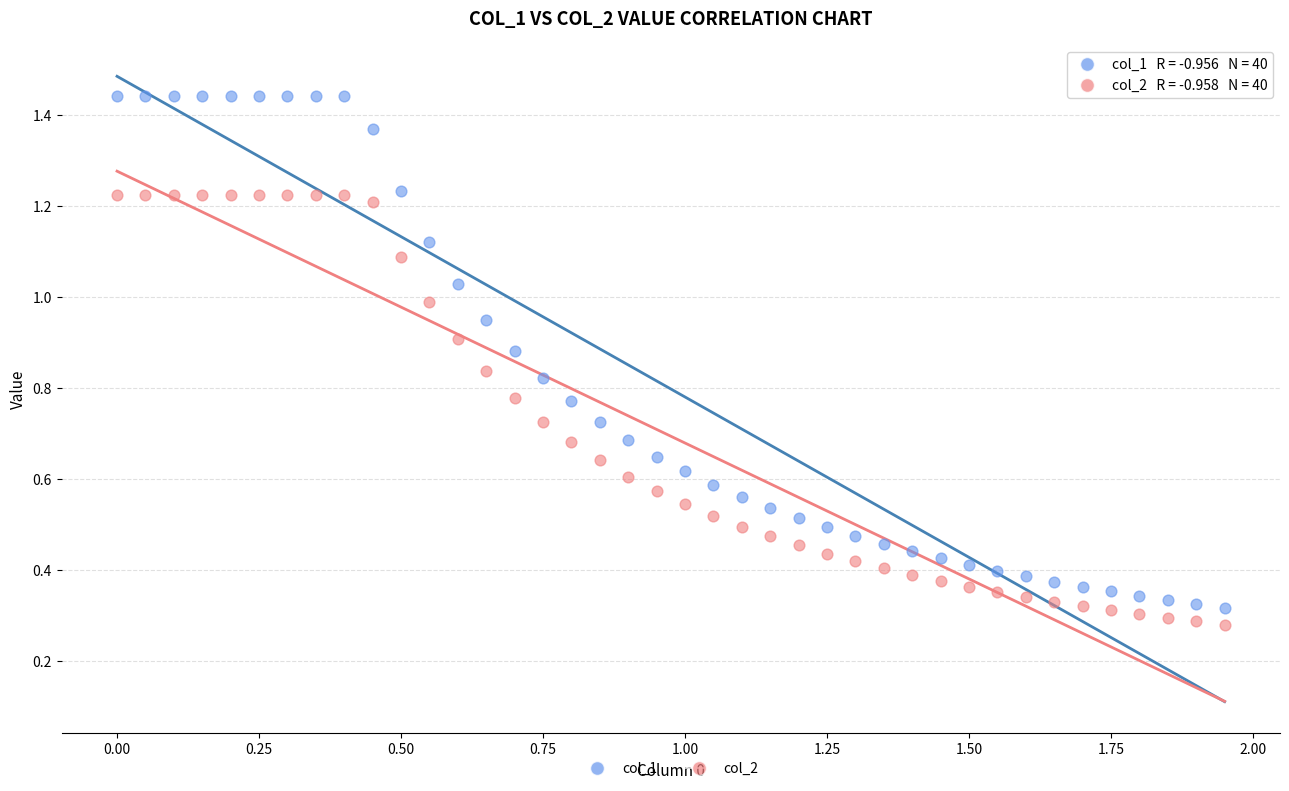

Which series contains the lowest Y value?

col_2